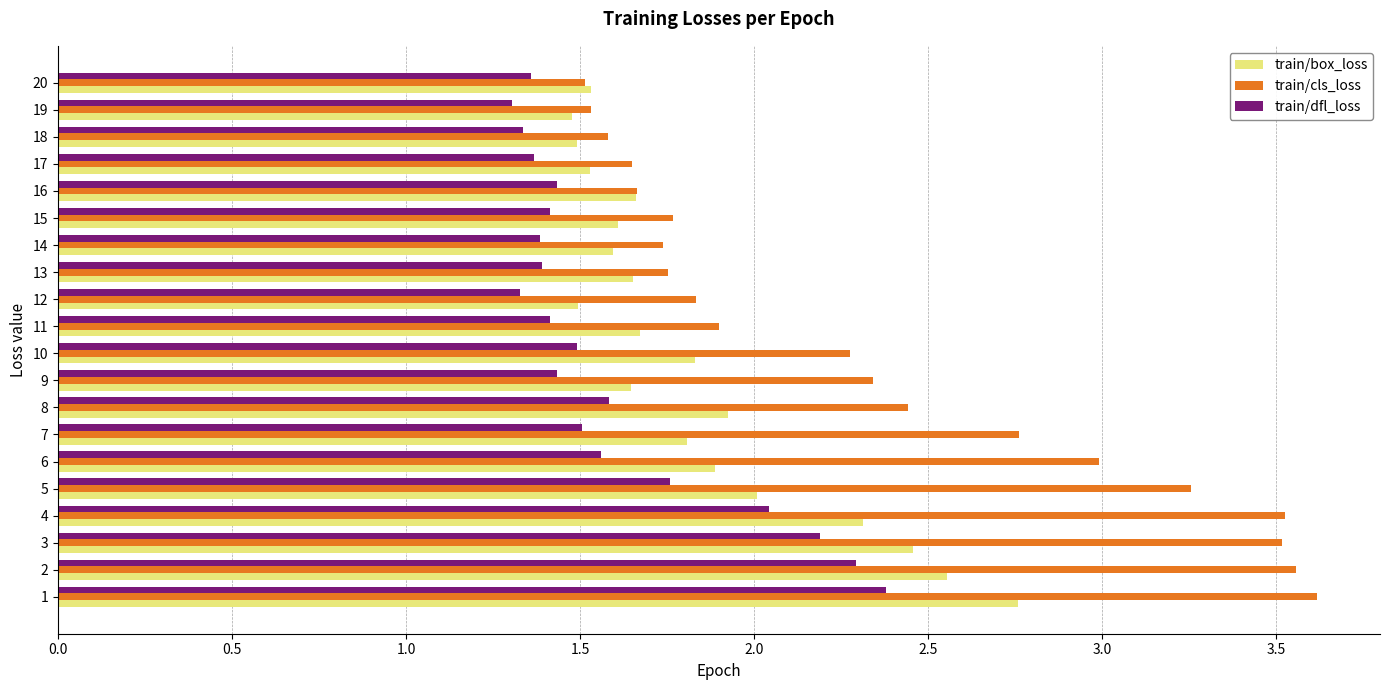

Where is train/box_loss nearest to the value 2?

5